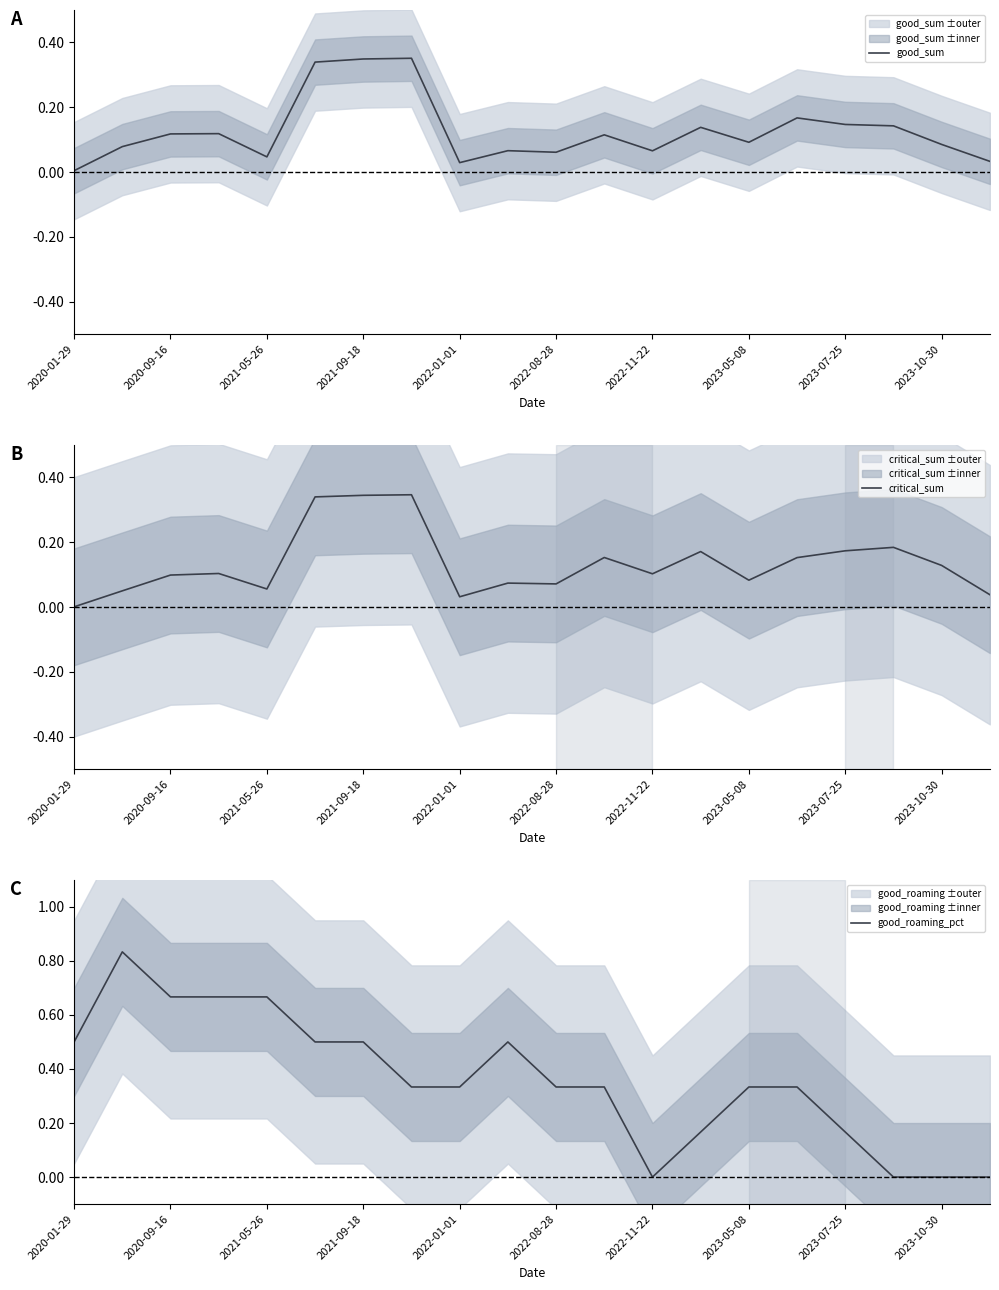

True or false: good_roaming_pct has a value of 0.2 at 2023-05-08.

False